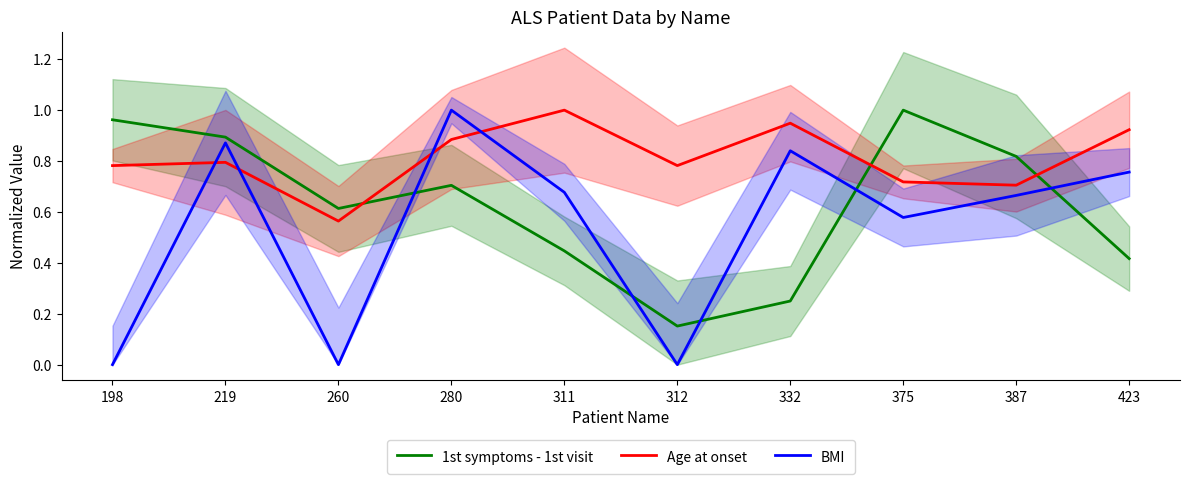

Between 198 and 311, which series saw the biggest shift?

BMI